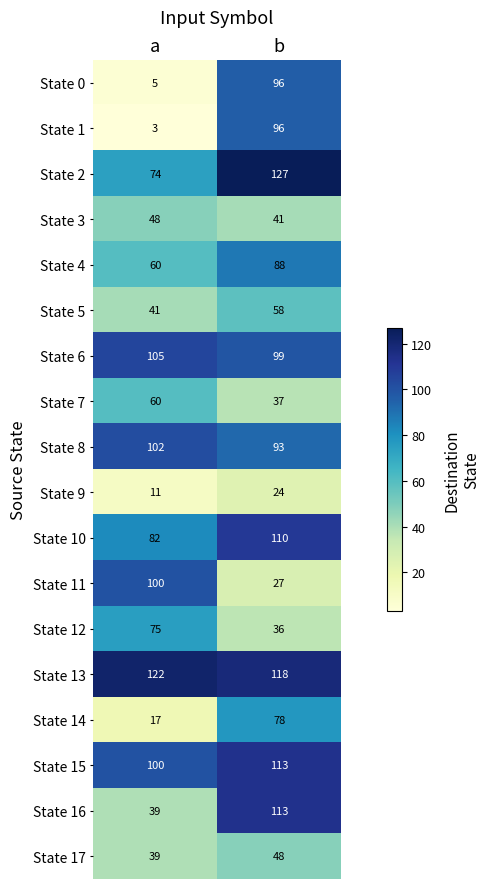

How many distinct data groups are displayed?

18